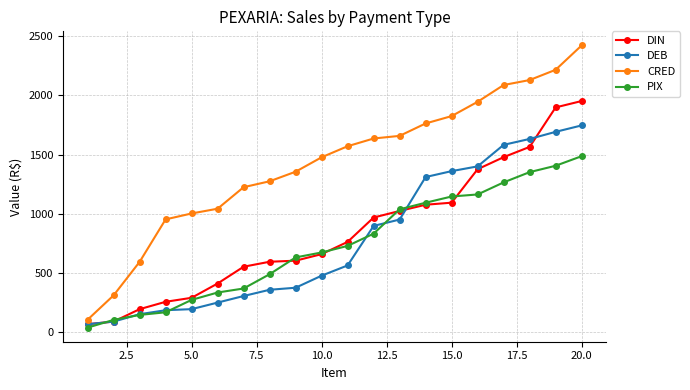

True or false: PIX and CRED intersect in this chart.

False